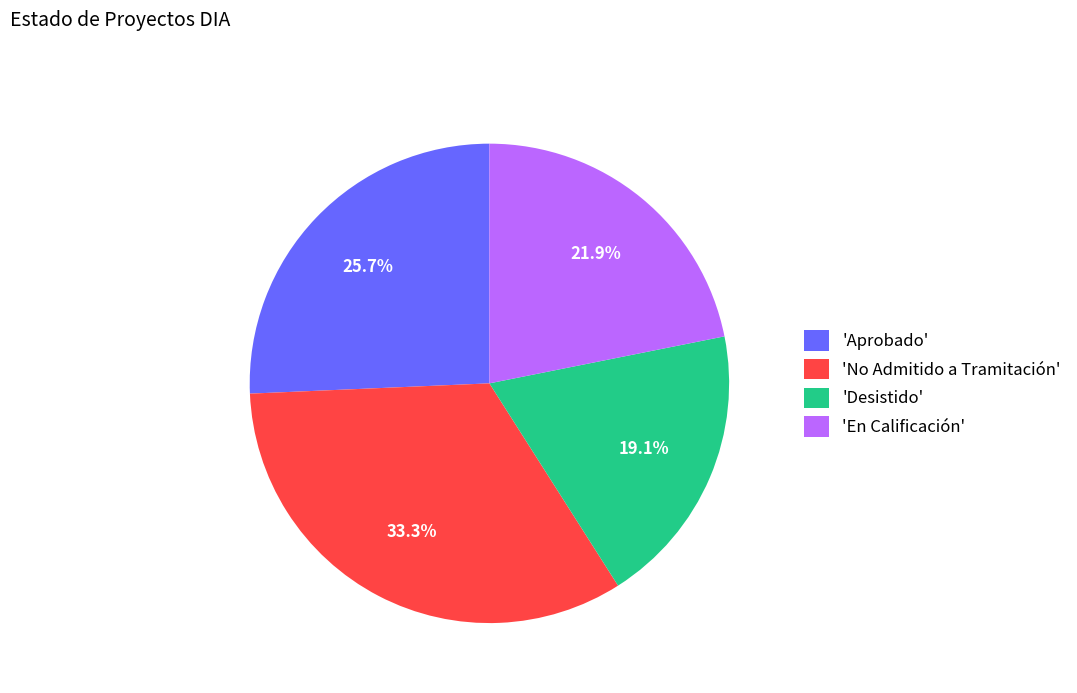

Rank the categories by value from highest to lowest.

'No Admitido a Tramitación', 'Aprobado', 'En Calificación', 'Desistido'